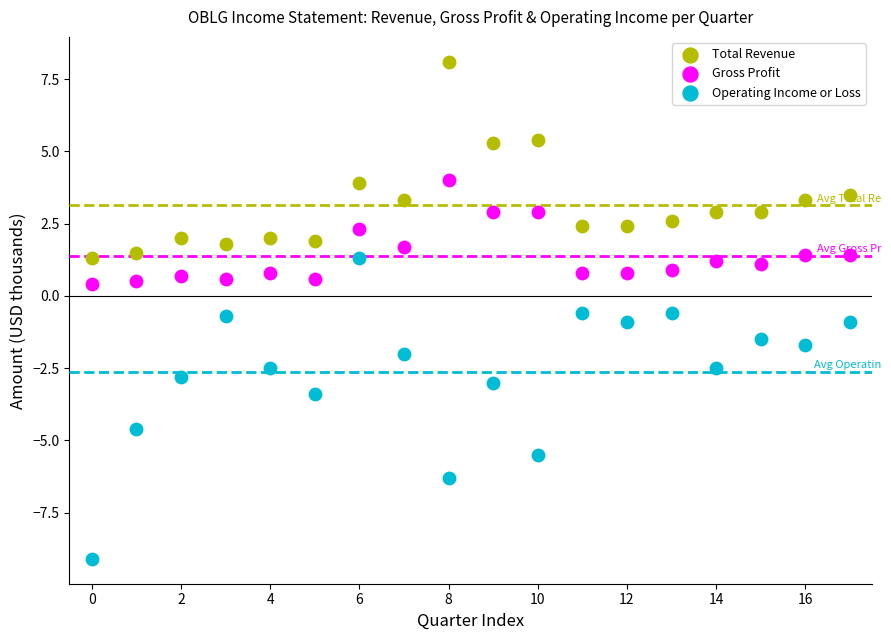

What are all the series names shown in the legend?

Total Revenue, Gross Profit, Operating Income or Loss